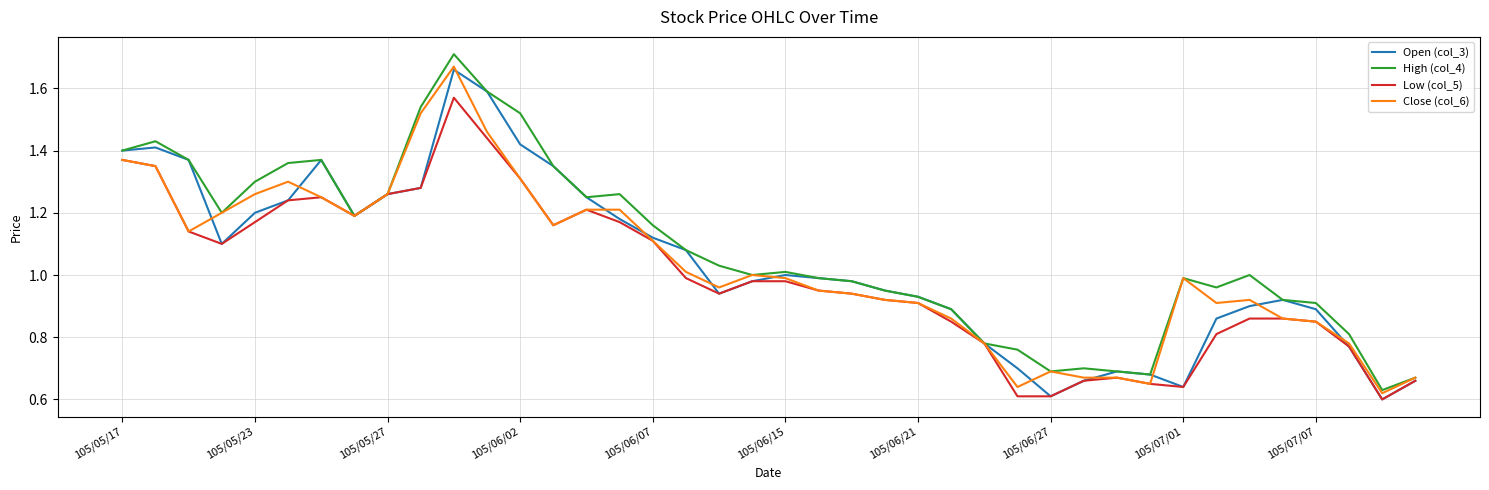

Which series has the widest spread of values?

High (col_4)